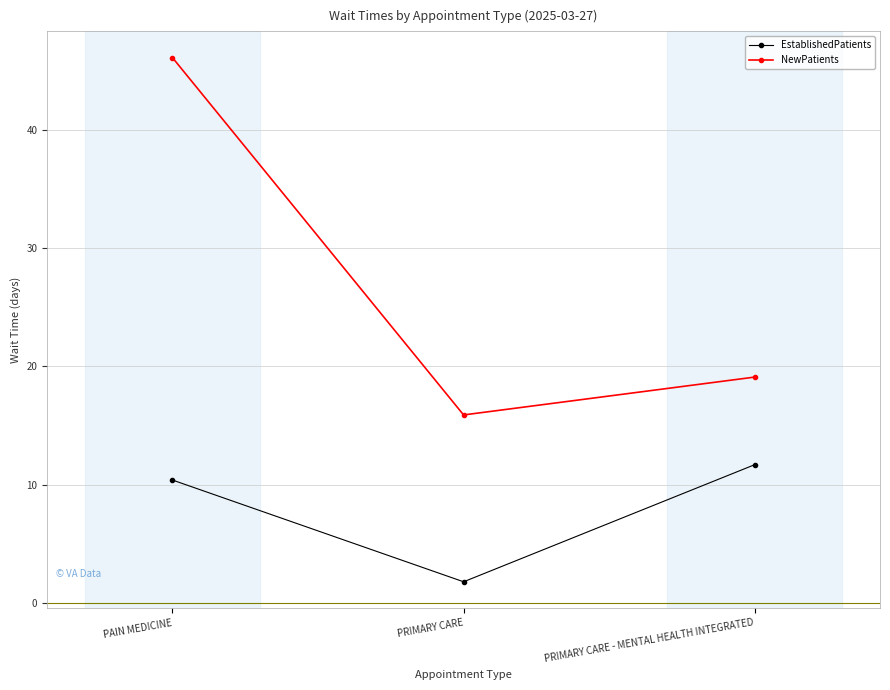

How many data points in NewPatients are above 19?

2